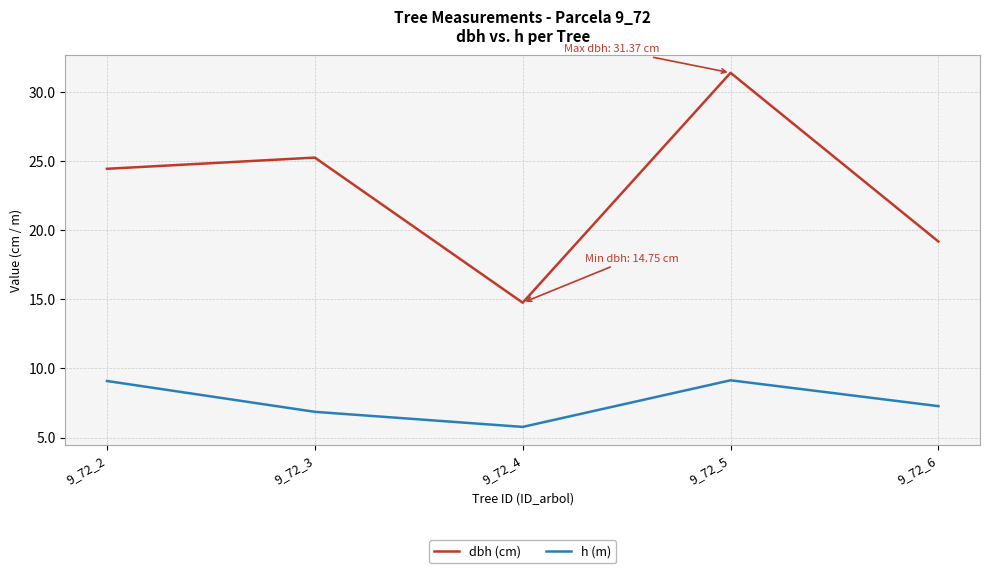

What is the sum of the dbh (cm) values at 9_72_6 and 9_72_5?

50.5